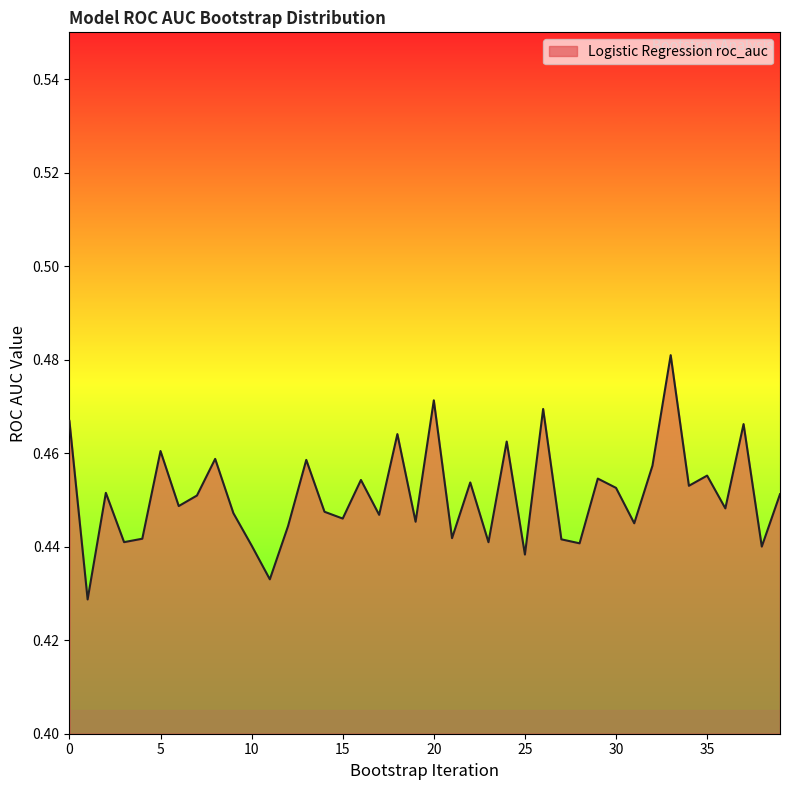

Does the chart display data point markers on the line(s)?

No